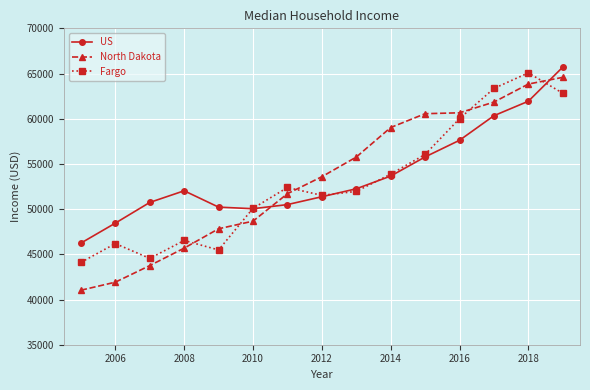

What is the value of the Fargo point at the 12th from the left?

60009